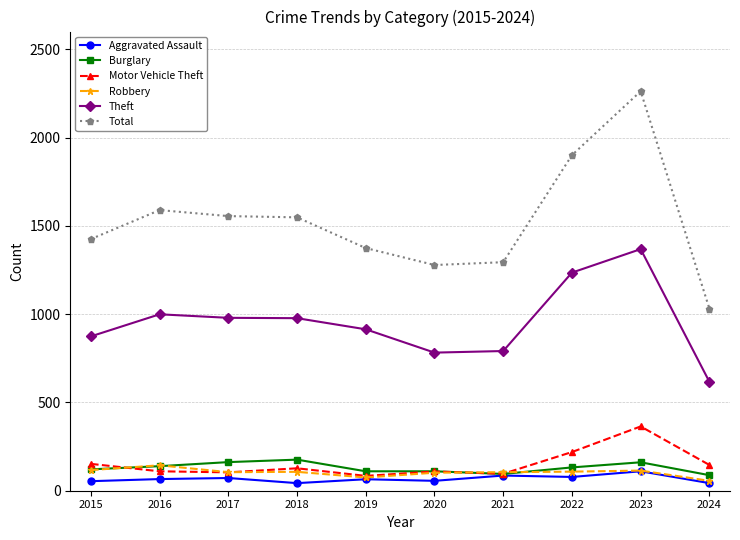

Does the chart have visible grid lines?

Yes